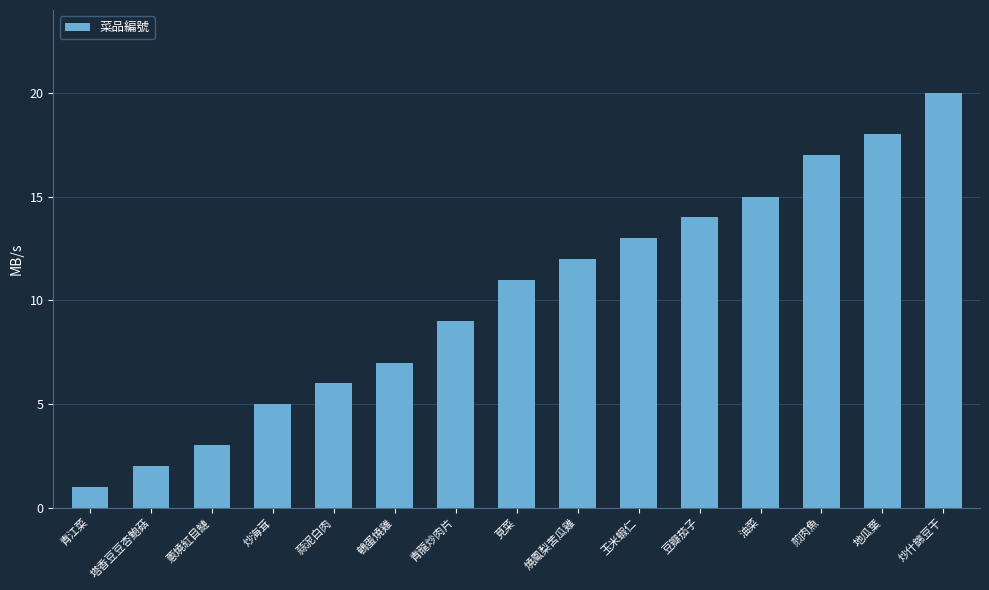

What value does the data have at 地瓜葉?

18